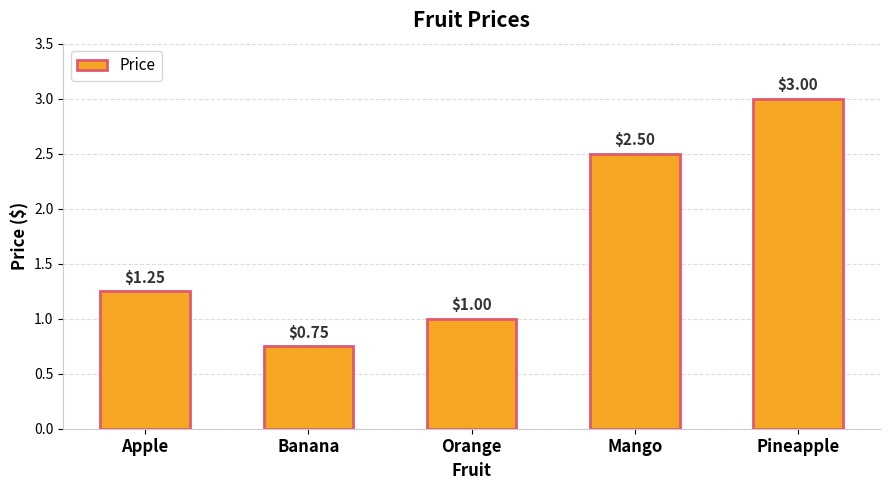

What is the greatest value displayed?

3.0